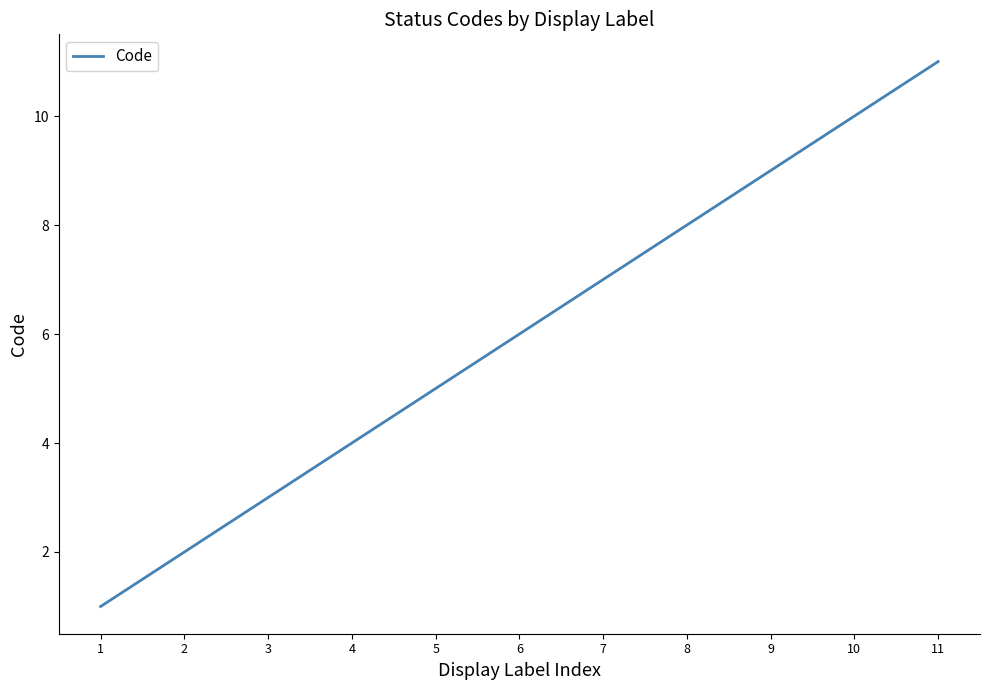

Is it true that the value at 1 is 1?

True